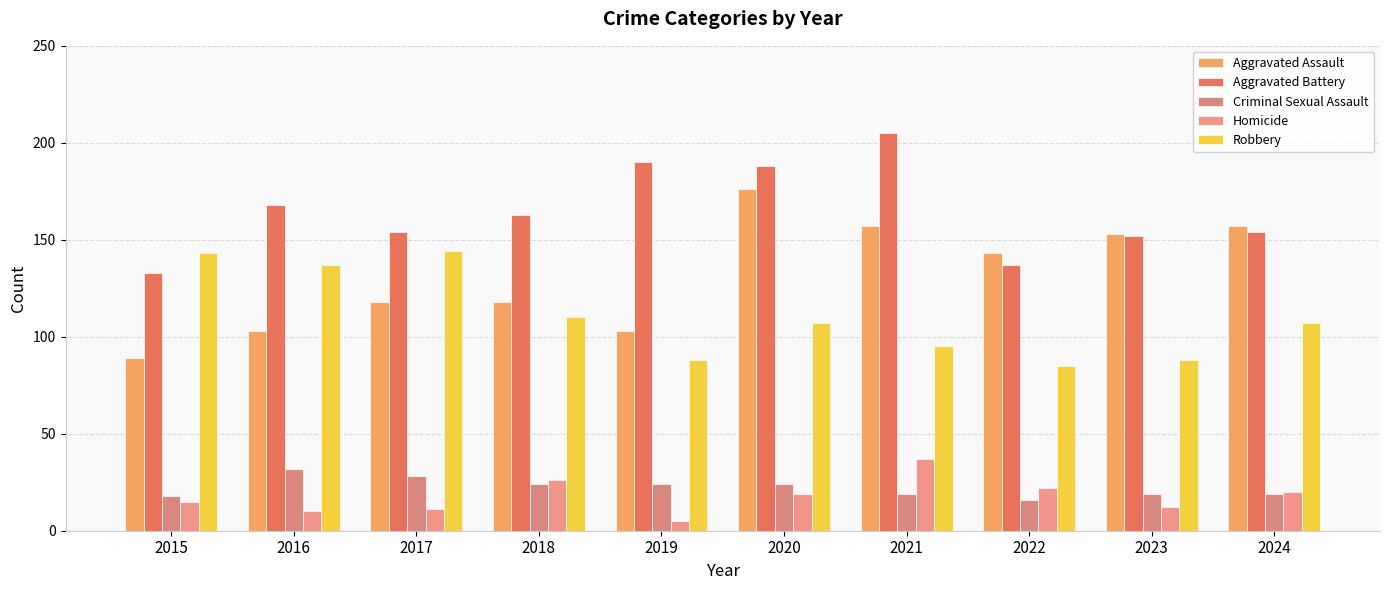

Is it true that Criminal Sexual Assault equals 24 at 2019?

True